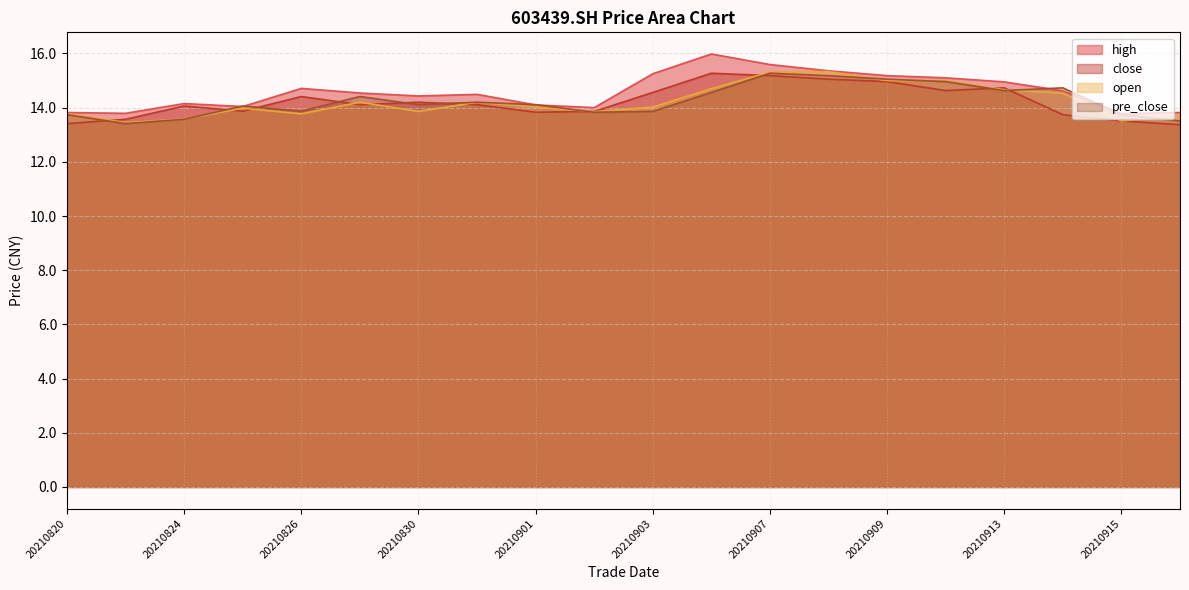

Where is the first local maximum for close?

20210824